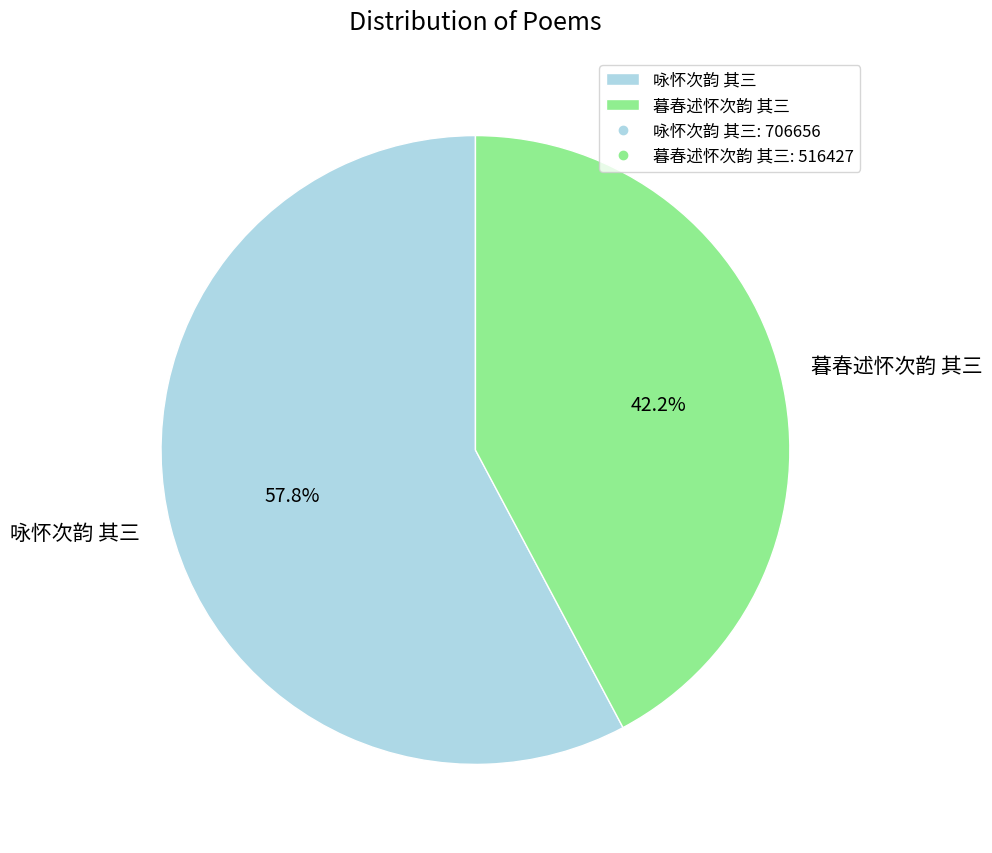

What percentage do 咏怀次韵 其三 and 暮春述怀次韵 其三 together represent?

100.0%